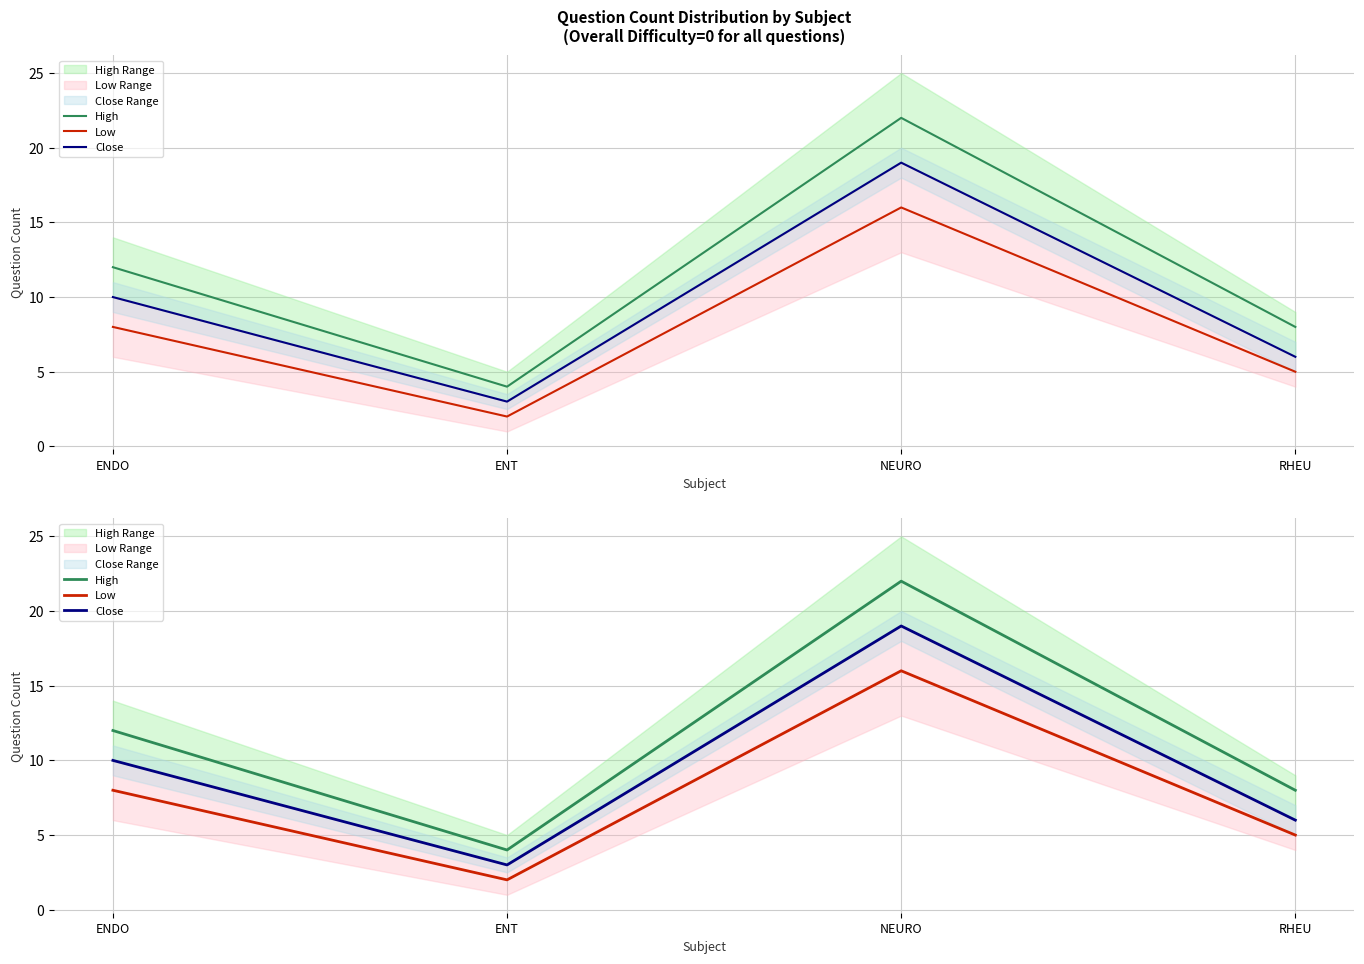

Reading left to right, what are all the values shown in this chart?

High: ENDO=12	ENT=4	NEURO=22	RHEU=8
Low: ENDO=8	ENT=2	NEURO=16	RHEU=5
Close: ENDO=10	ENT=3	NEURO=19	RHEU=6